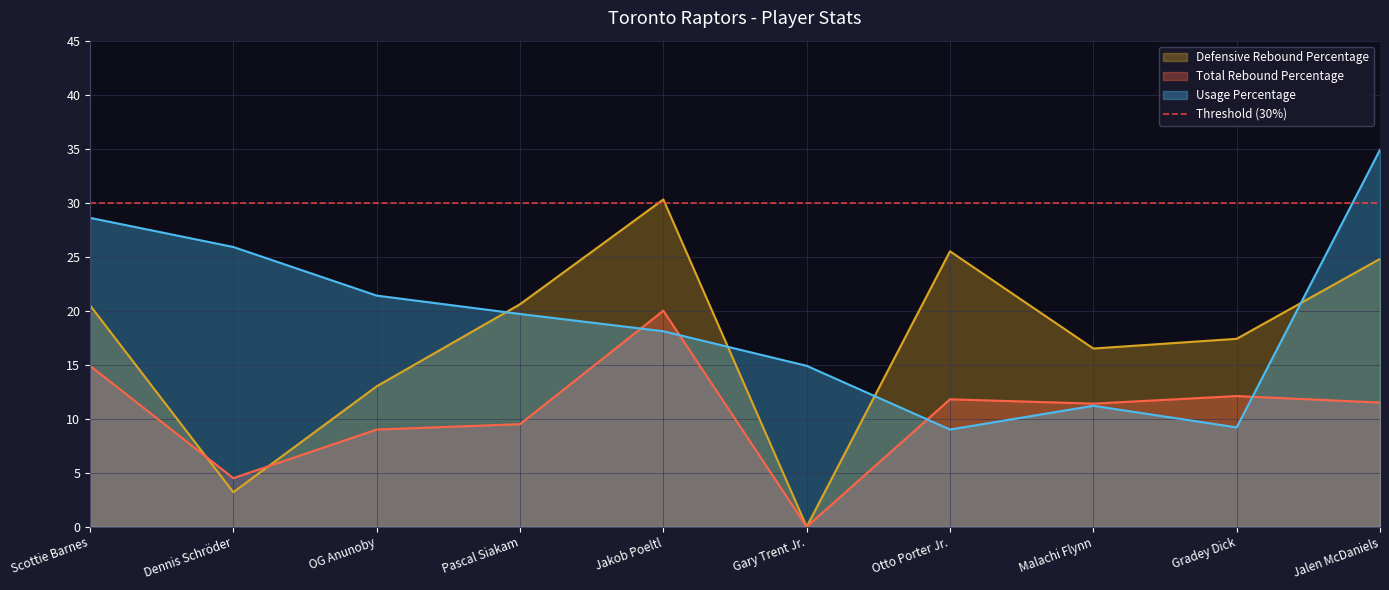

Rank the series by their average value, from highest to lowest.

Usage Percentage, Defensive Rebound Percentage, Total Rebound Percentage